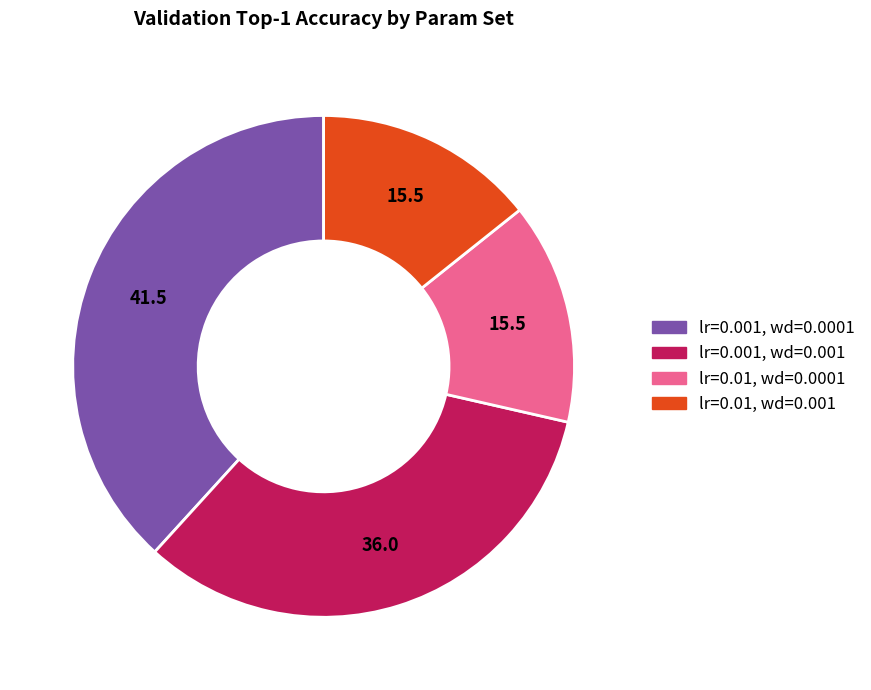

Does lr=0.01, wd=0.001 account for over 50% of the chart?

No